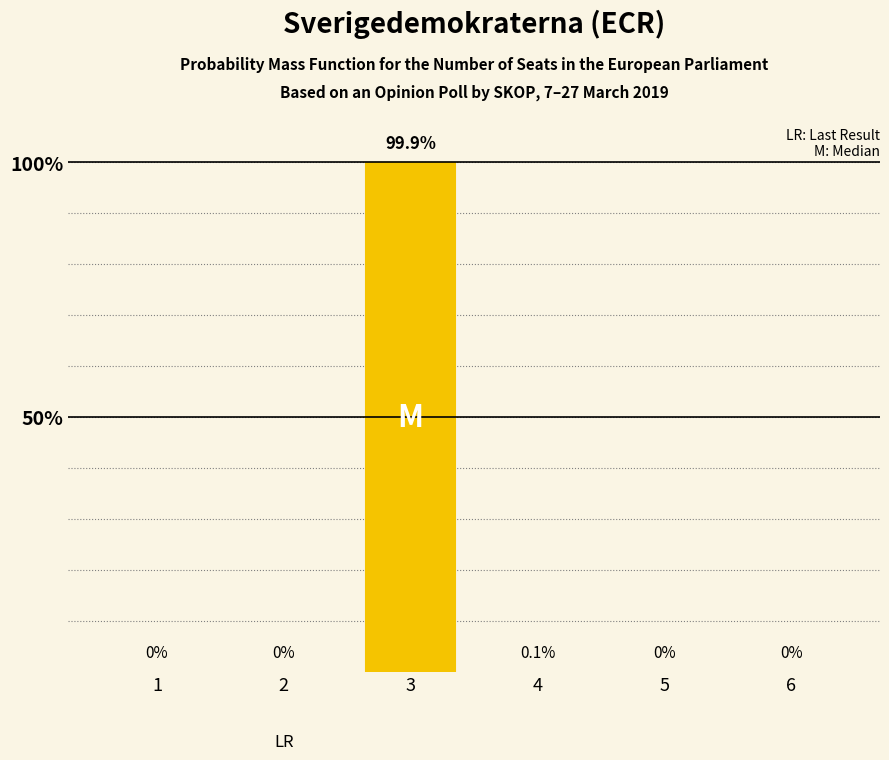

The value at 1 is 53.8. True or false?

False